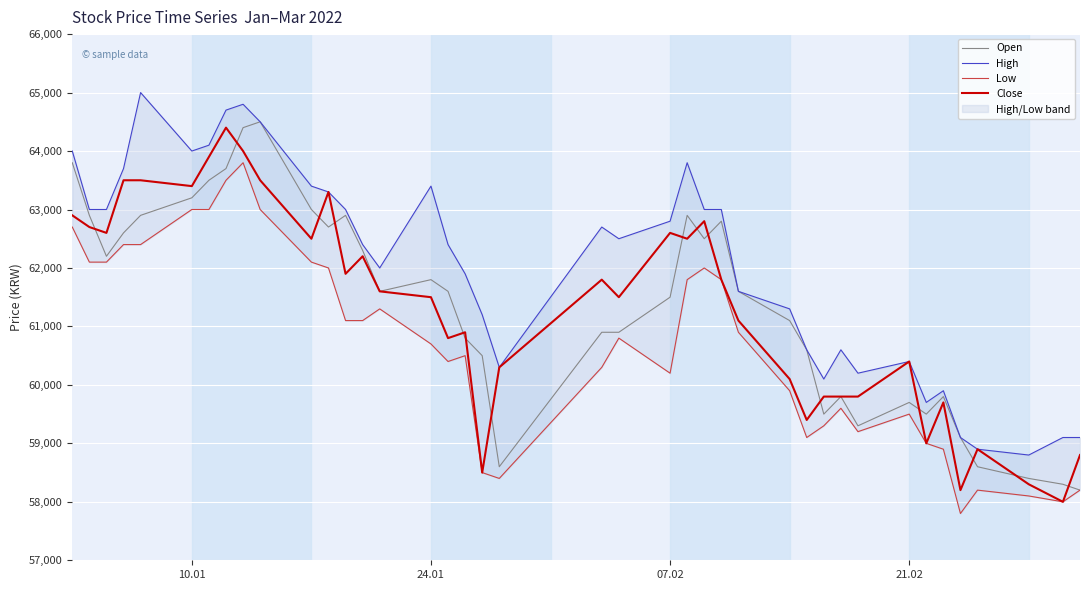

How many values in the High series exceed 62500?

19